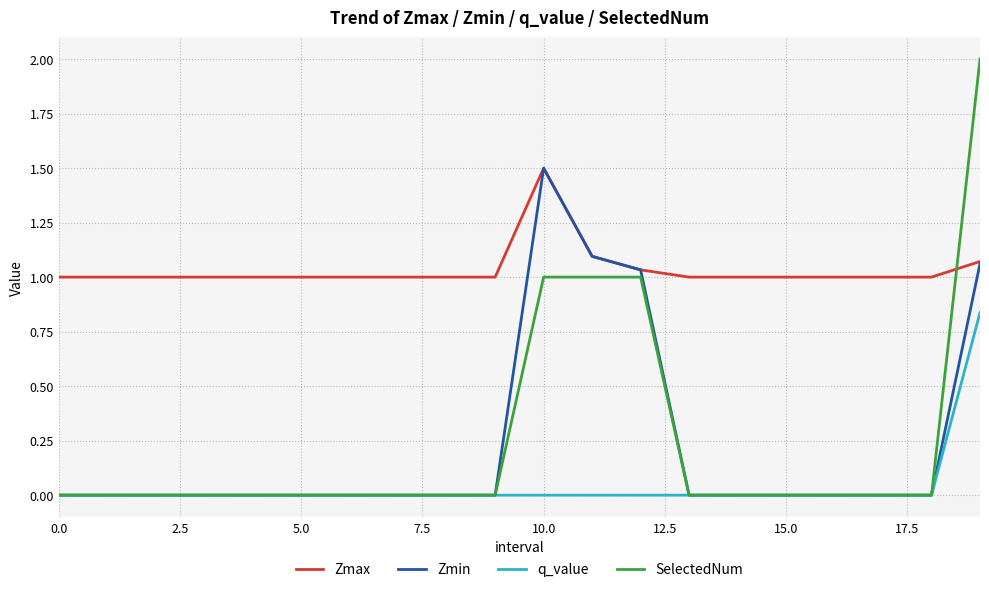

What is the highest value of the Zmax series?

1.5